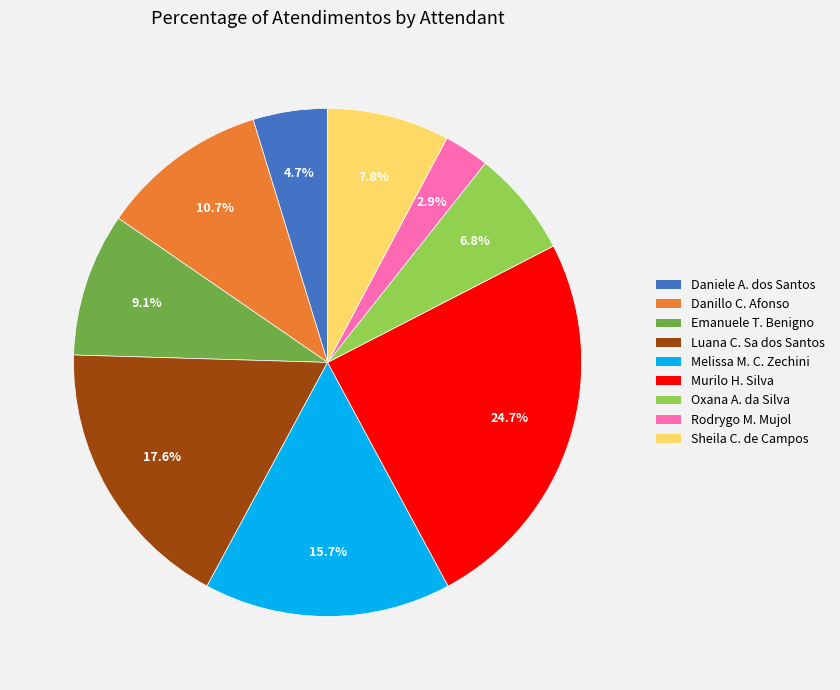

Is there a majority slice in this chart?

No